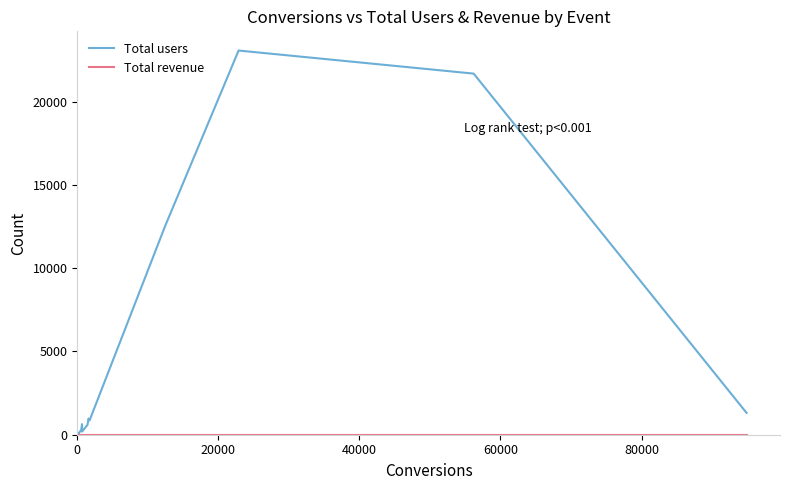

What is the maximum value shown in the chart?

23059